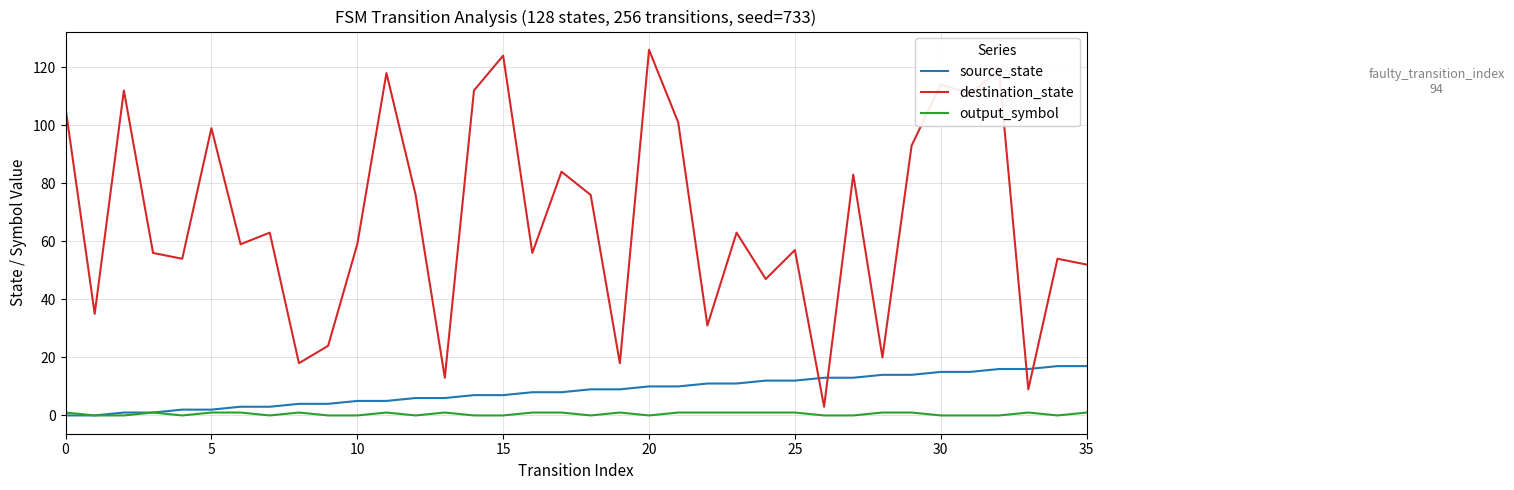

How many interior local valleys does the destination_state series have?

13